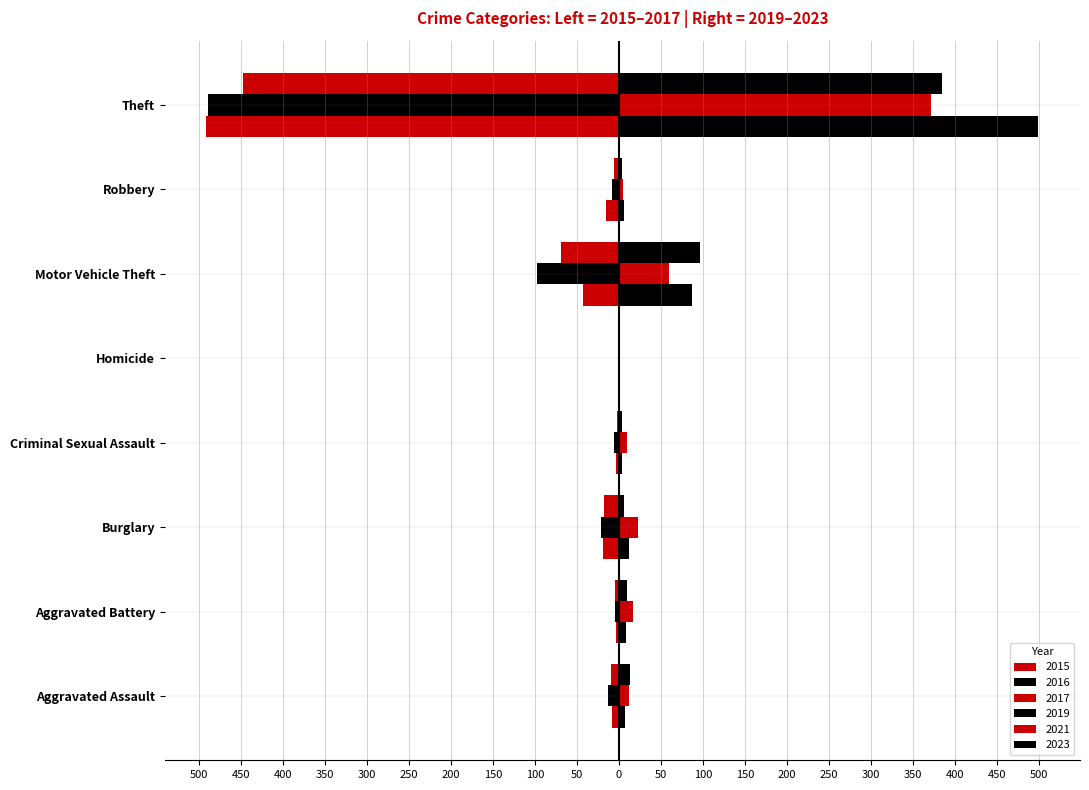

What is the label of the 4th bar from the right?

Homicide